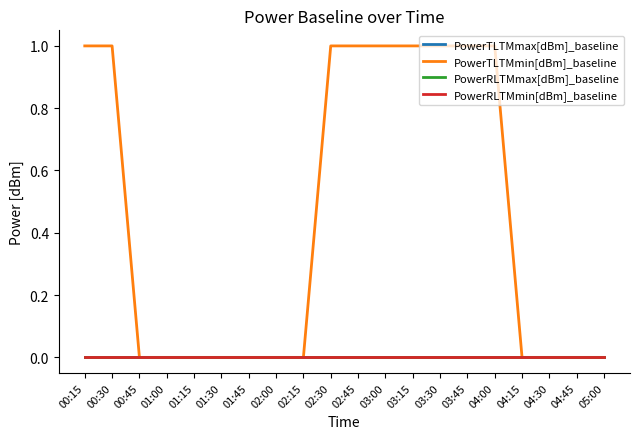

Does the chart display data point markers on the line(s)?

No